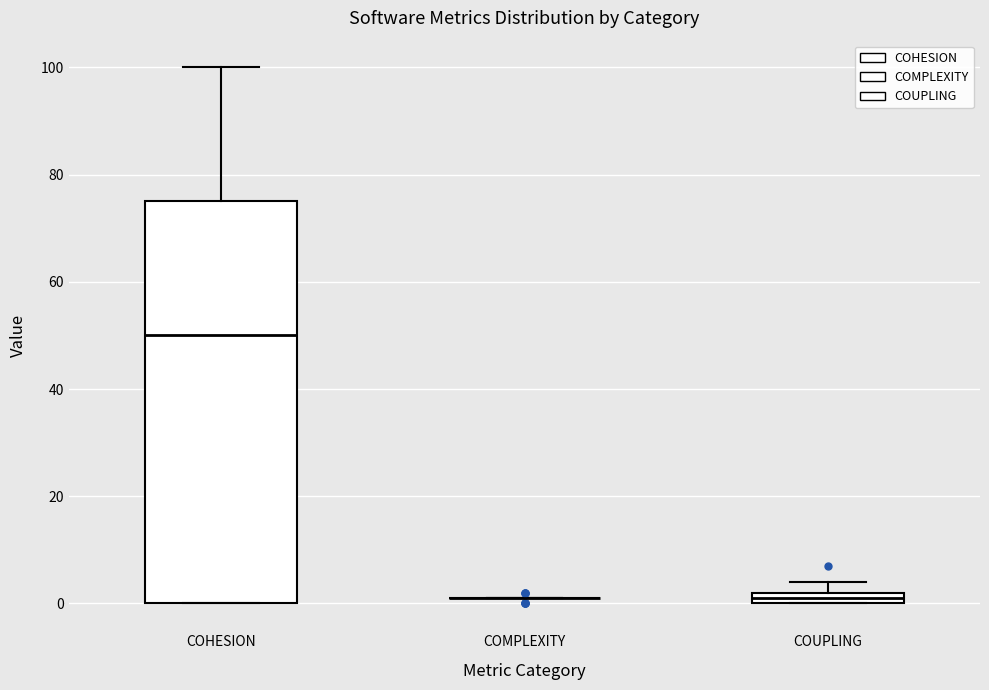

Which box is the tallest, from its lower edge to its upper edge?

COHESION